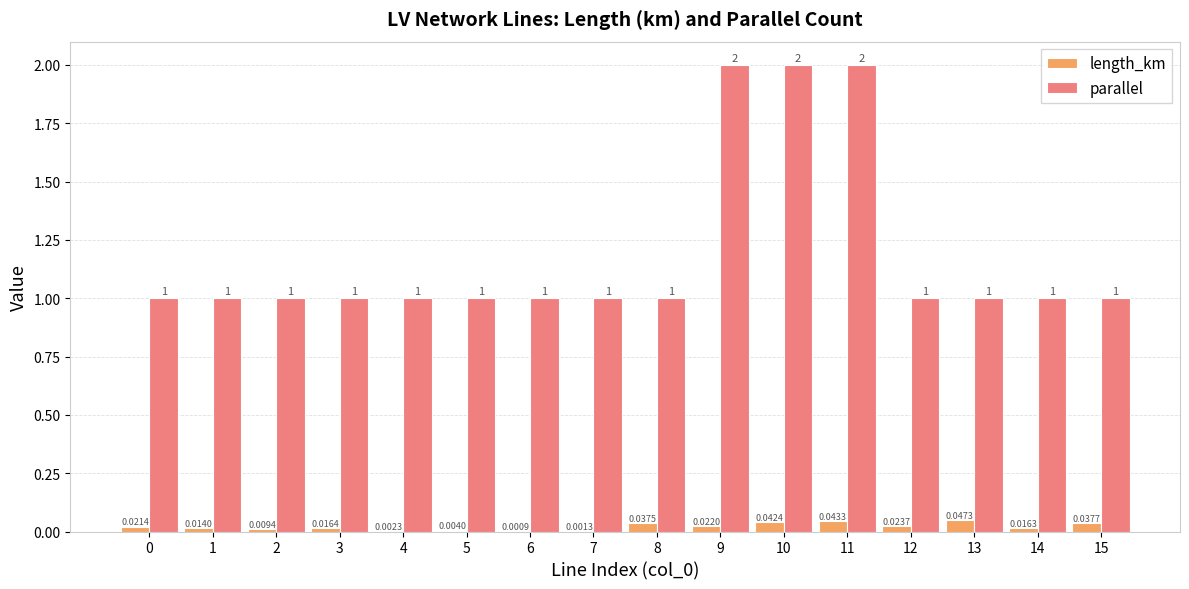

Which series changed the most between 10 and 14?

parallel